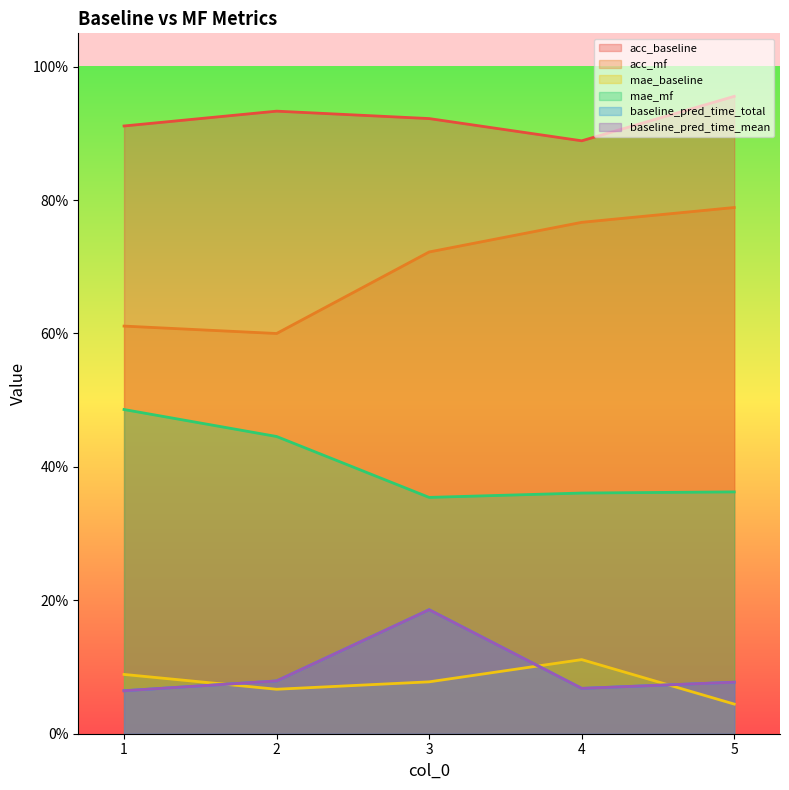

What is the value of the acc_mf point at the 2nd from the left?

0.6